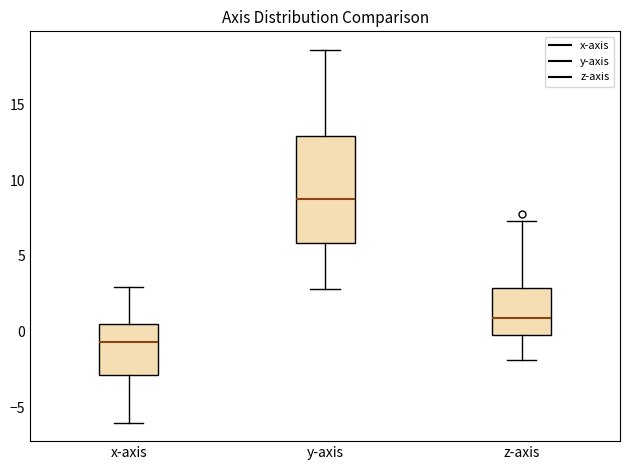

Which box's median line is the lowest?

x-axis